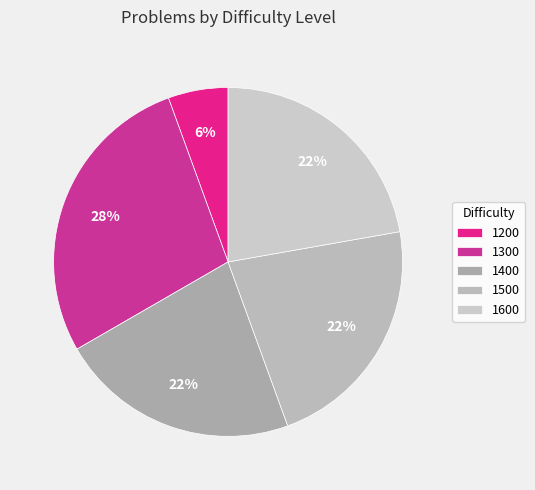

Count the number of slices in the pie.

5